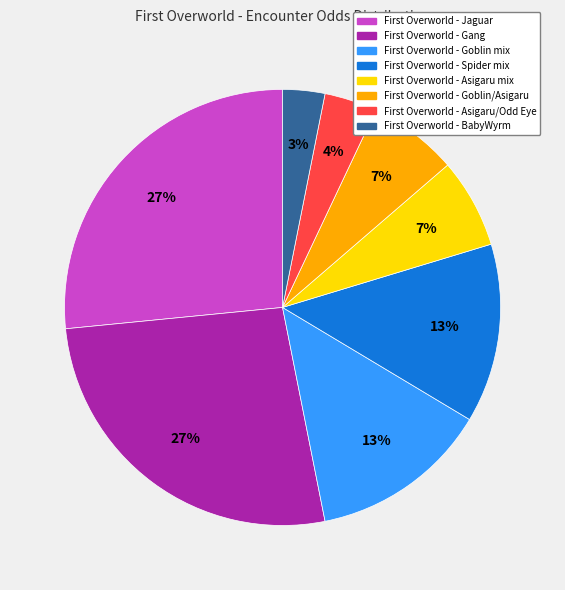

To the nearest percent, what is the average slice percentage?

12%